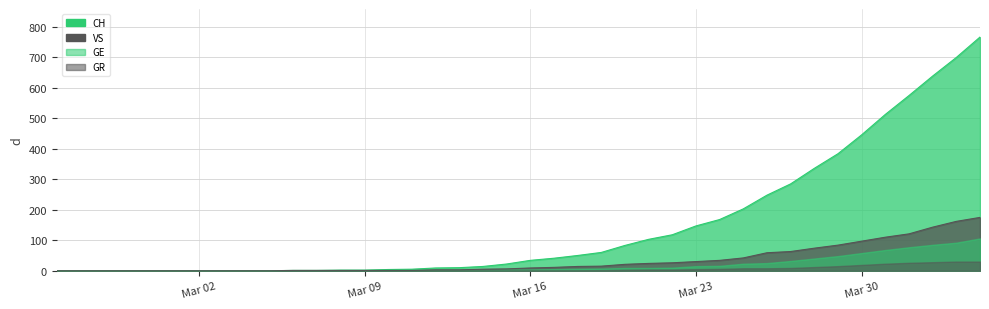

True or false: GR and GE intersect in this chart.

False